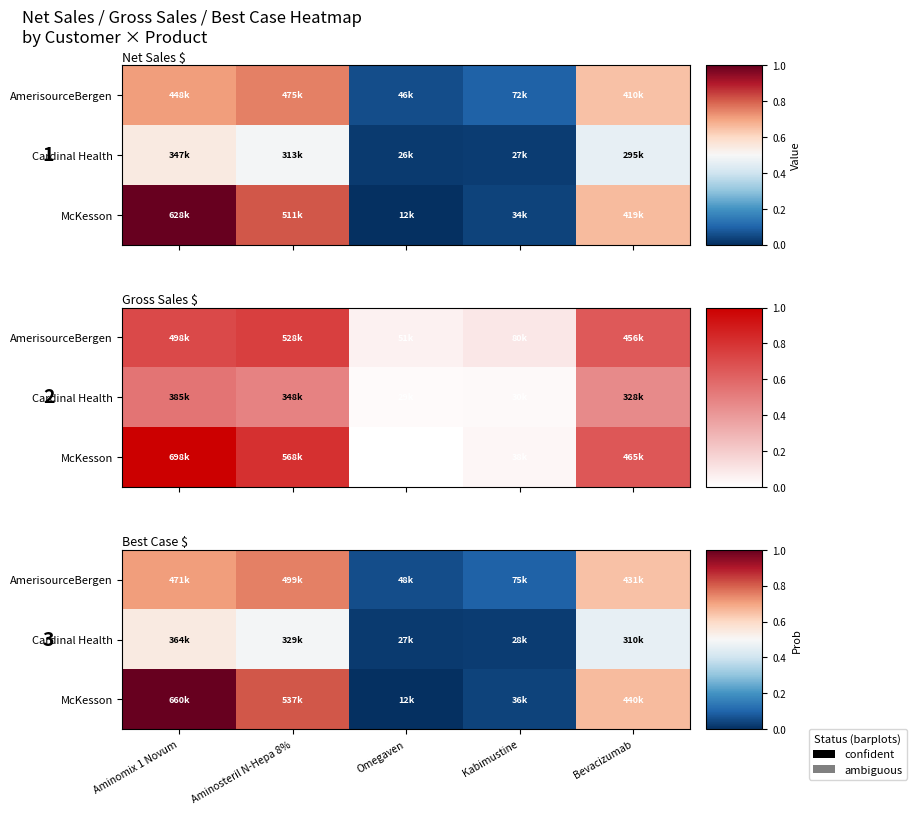

What is the difference between the Cardinal Health values at Aminomix 1 Novum and Aminosteril N-Hepa 8%?

0.1